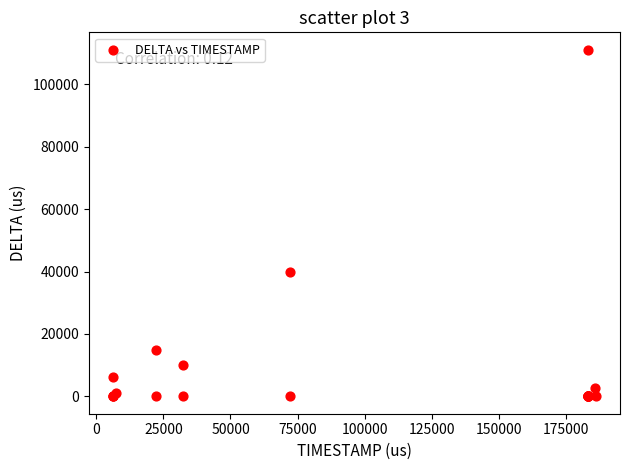

What Y value in the scatter plot is closest to 55542?

39979